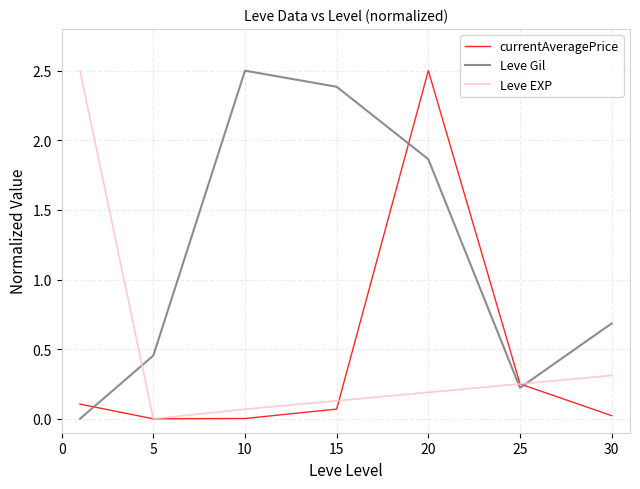

What is the greatest value displayed?

2.5